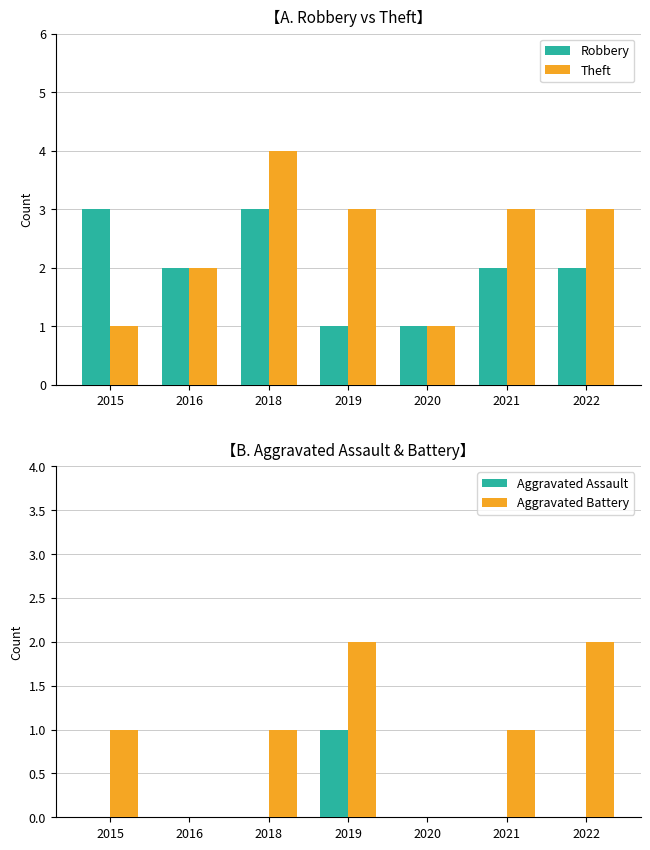

What is the sum of the Aggravated Battery values at 2015 and 2019?

3